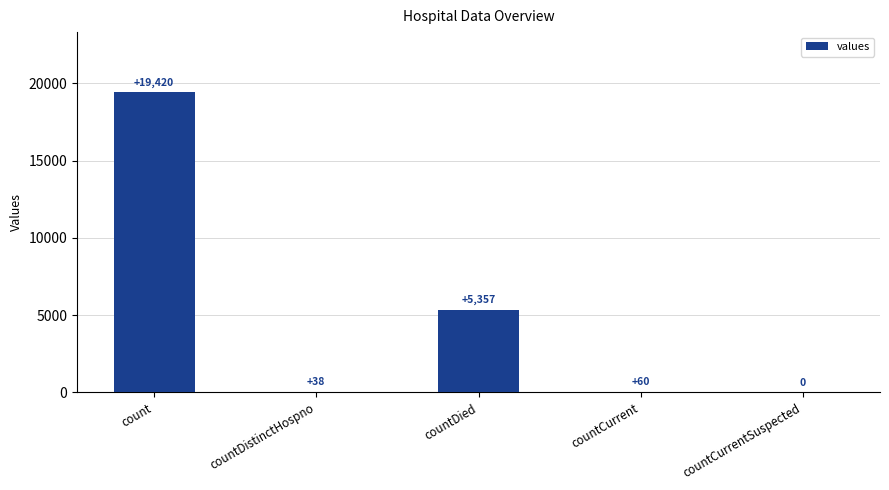

What is the sum of all values?

24875